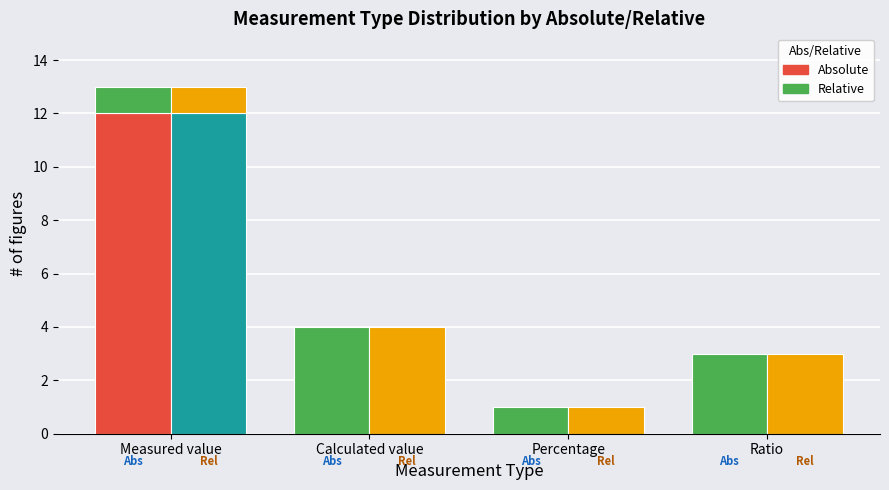

What is the spread (max minus min) of values at Percentage?

1